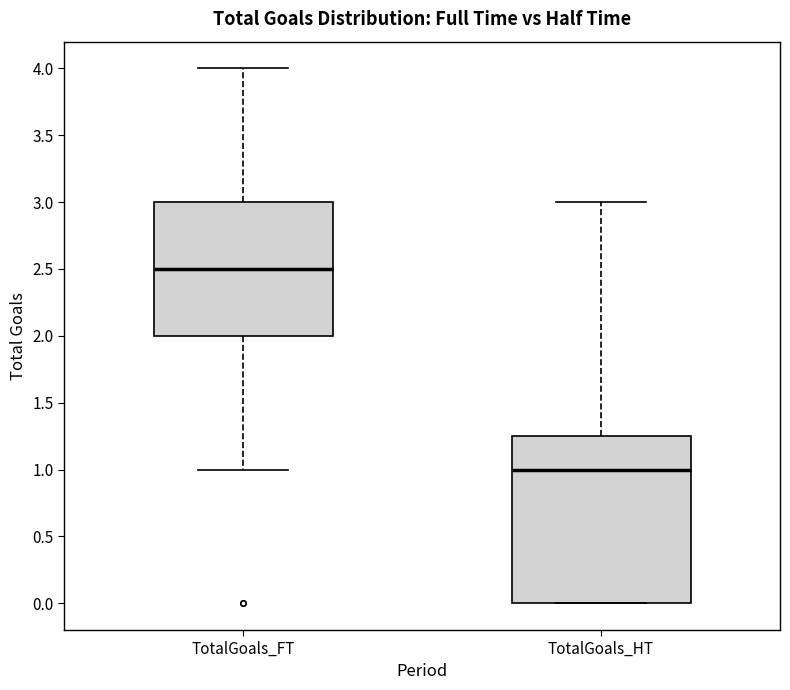

Where is the upper edge of the box for TotalGoals_FT on the y-axis? The values are not printed on the chart, so give them approximately, as read against the axis.

3.00